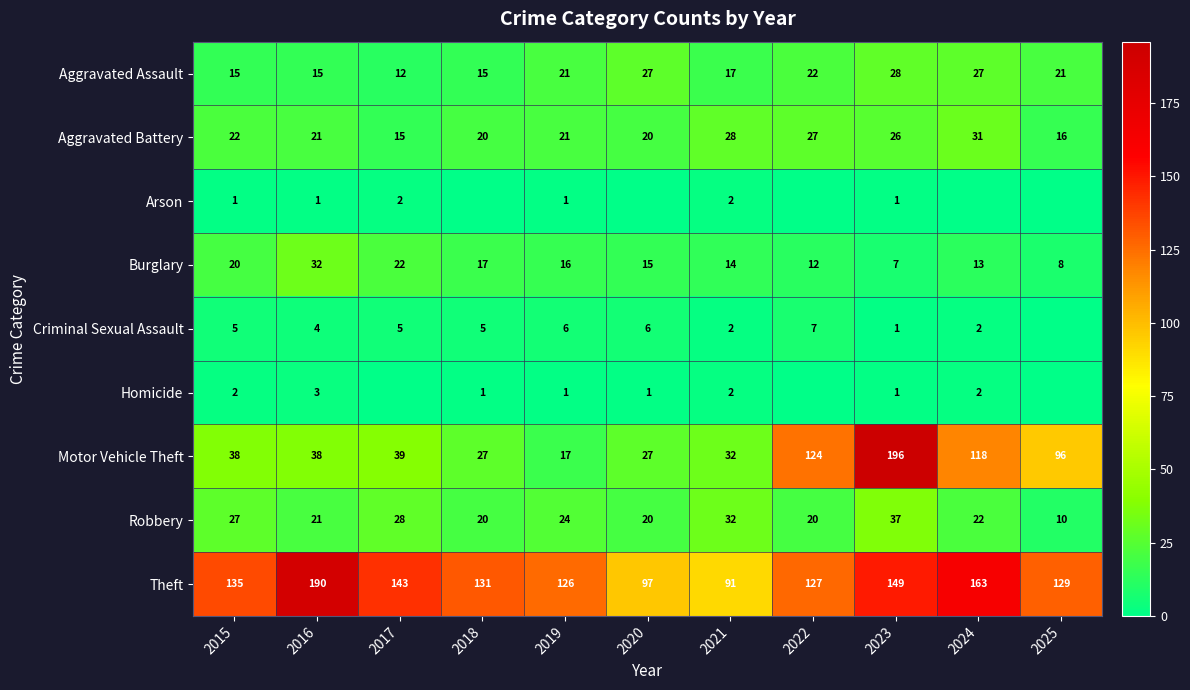

What is the average value of the Aggravated Assault series?

20